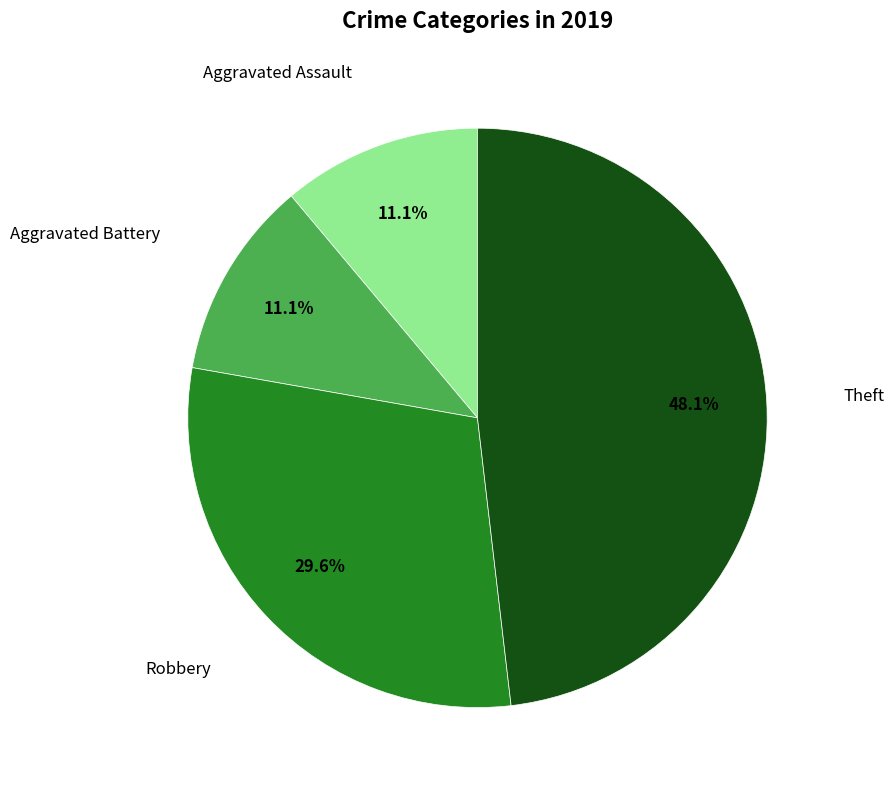

How many segments does this pie chart have?

4